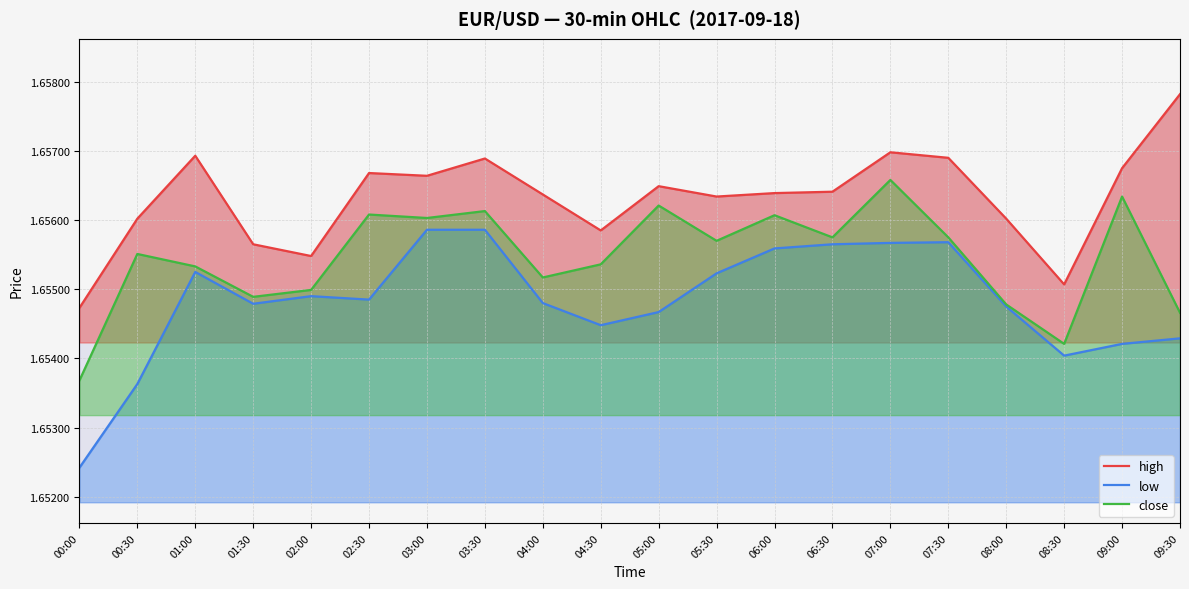

What is the label of the 16th point from the right?

02:00